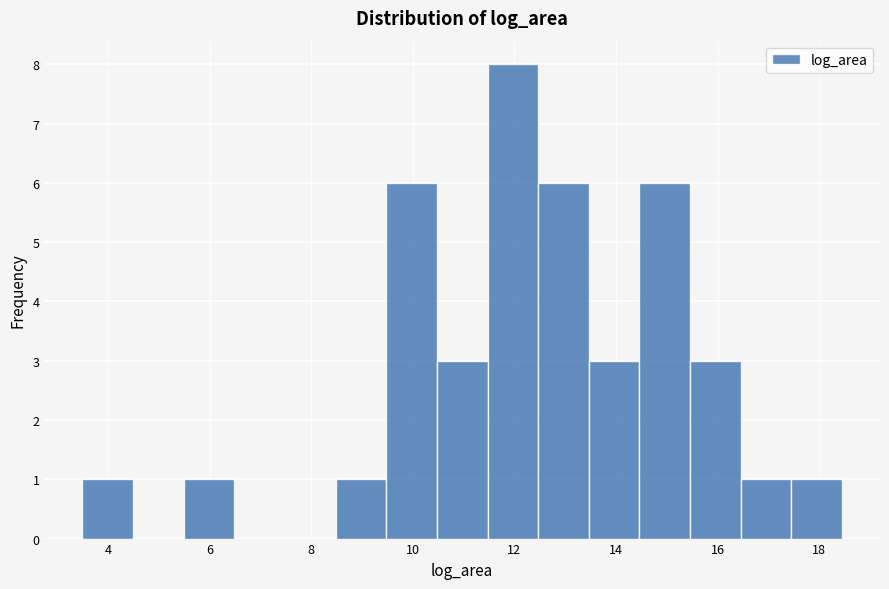

Over which range of the x-axis is the bar tallest?

11.4 to 12.4